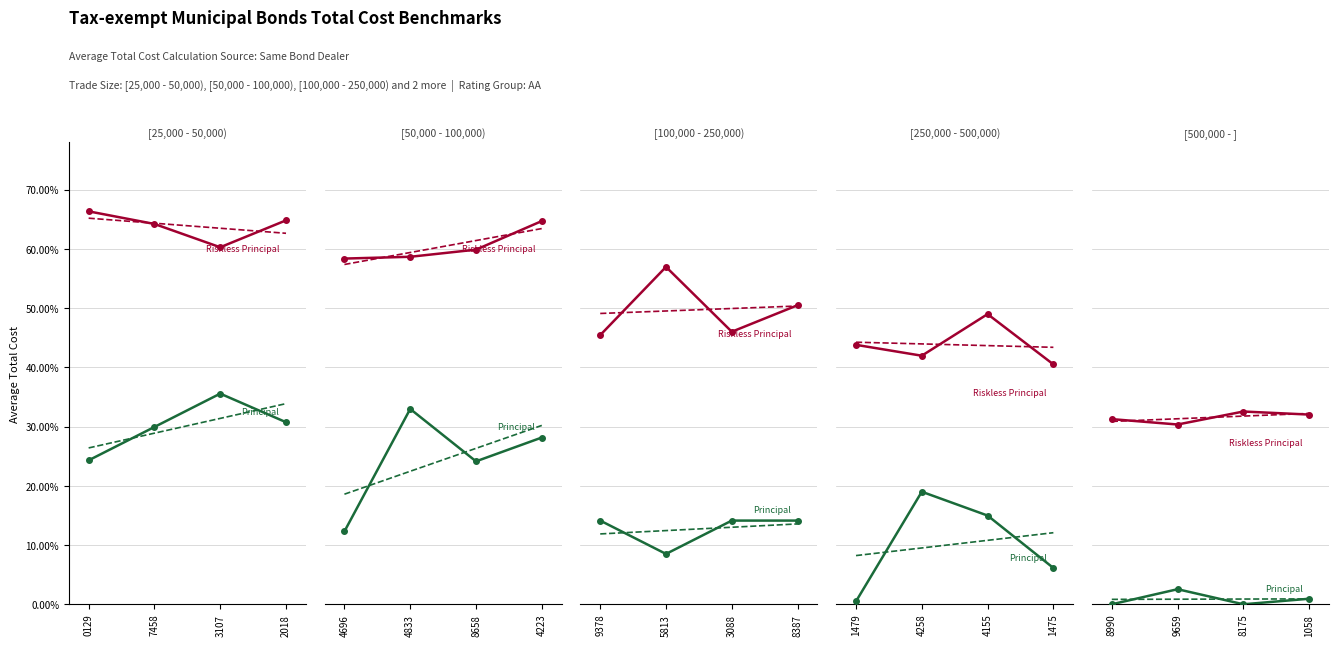

What are all the series names shown in the legend?

Riskless Principal, Principal